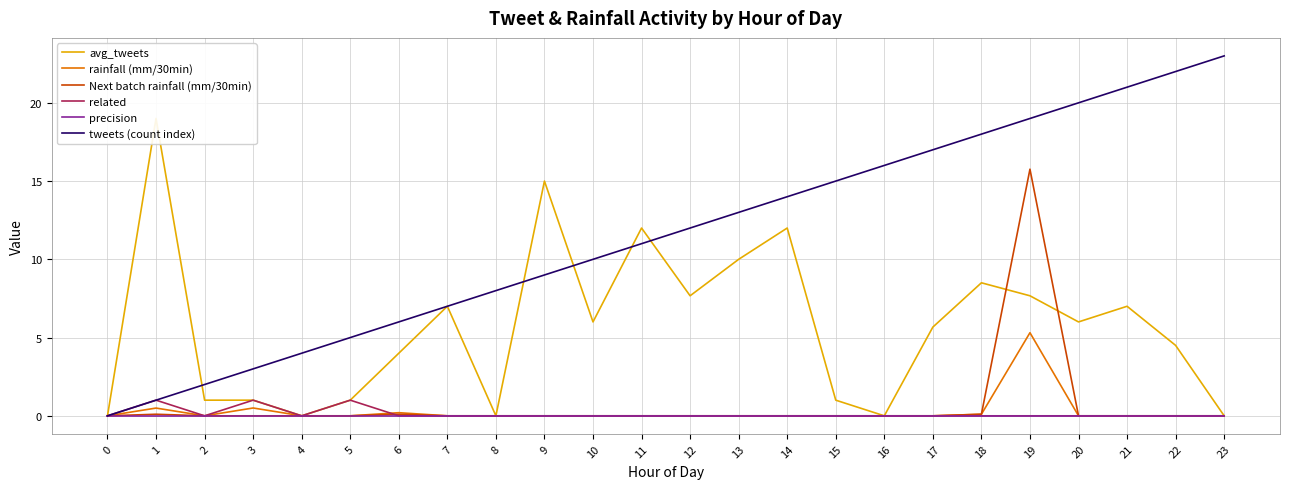

Between 5 and 7, which is larger?

7